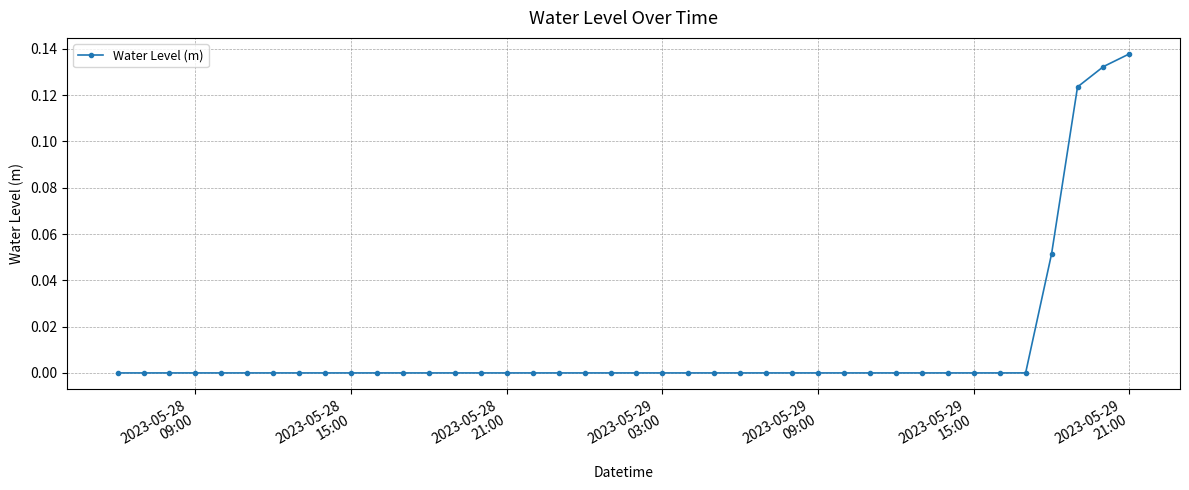

How many points are lower than both their immediate neighbors (excluding endpoints)?

1